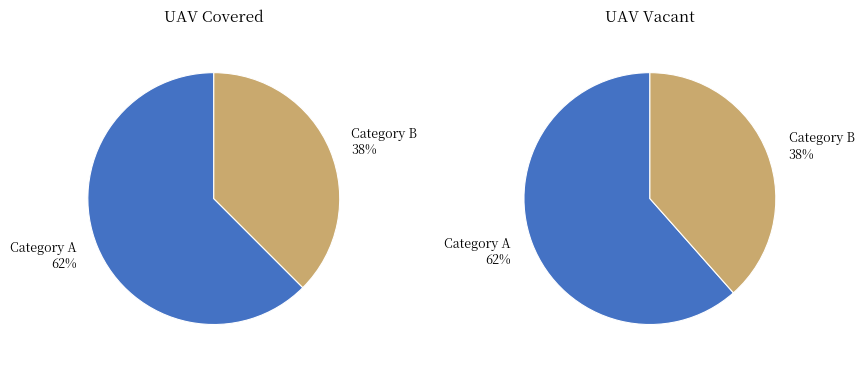

Which series has the widest spread of values?

Category A